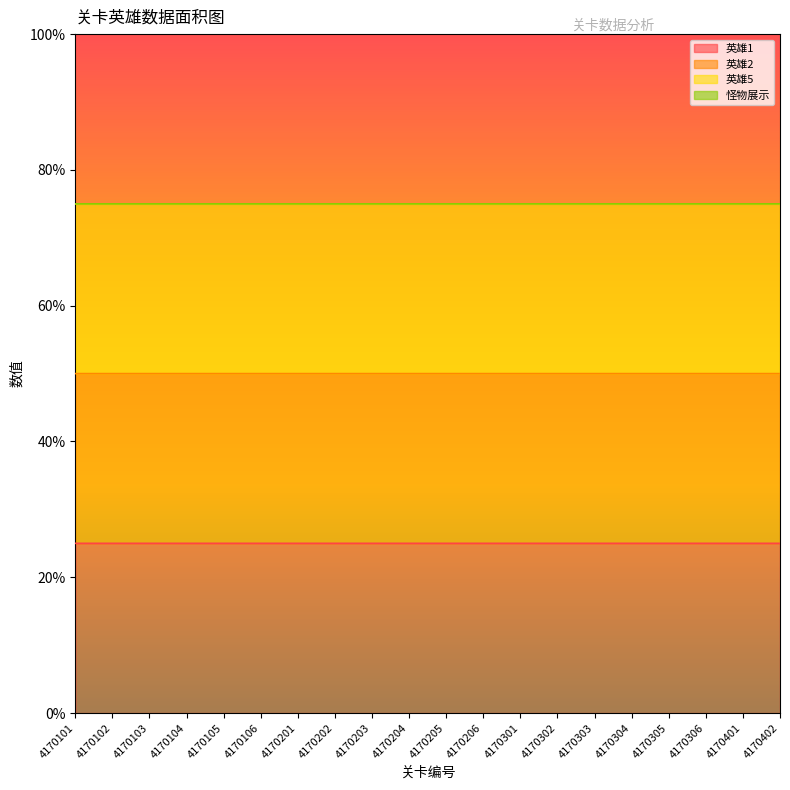

The value of 英雄1 at 4170301 is 44.3. True or false?

False